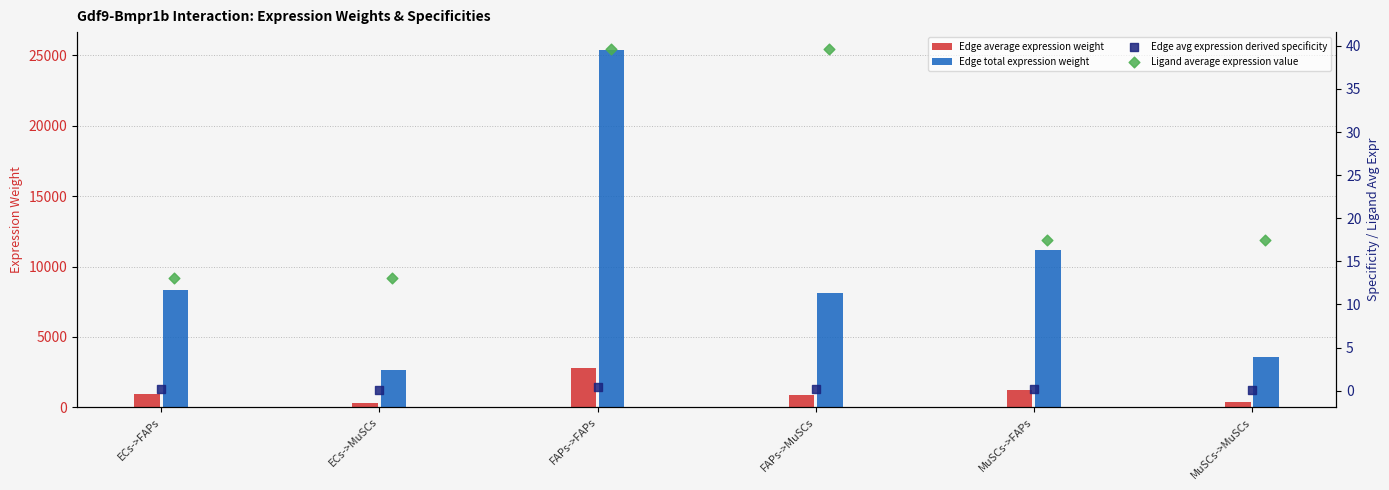

What is the average value of the Edge total expression weight series?

9875.6